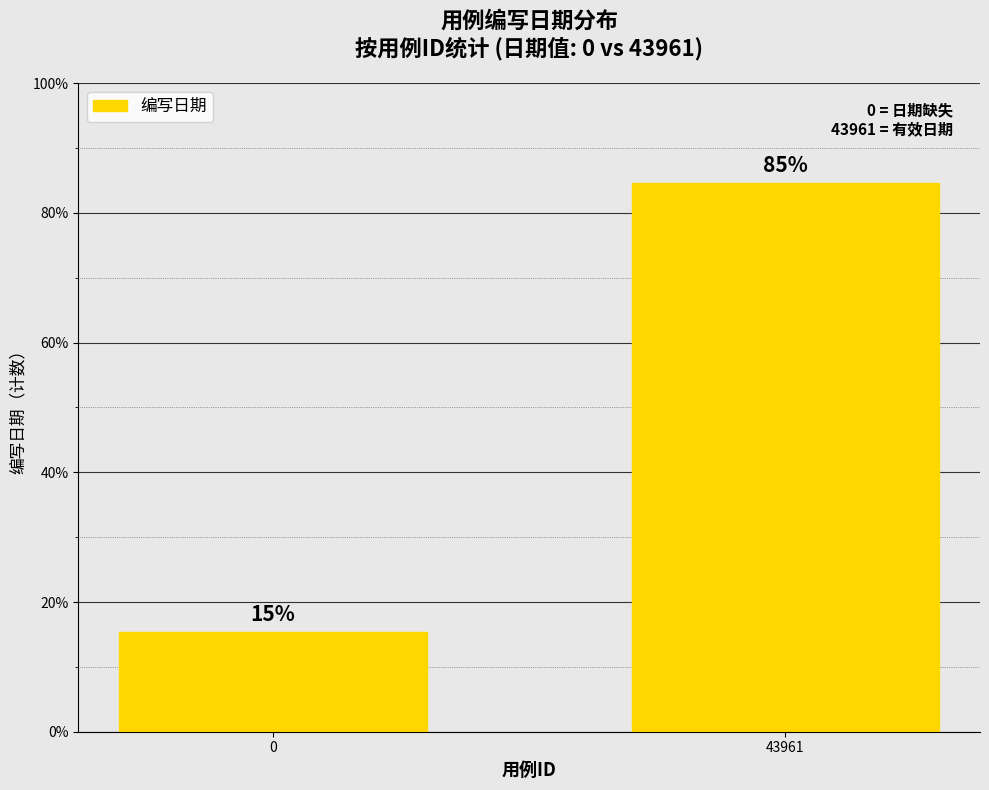

What is the average value?

50.0